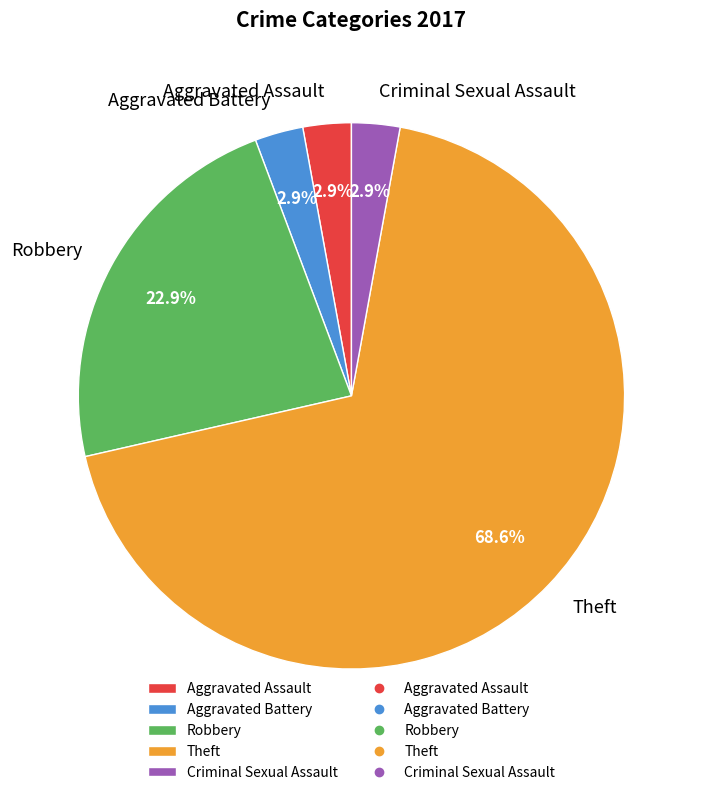

Is there a majority slice in this chart?

Yes